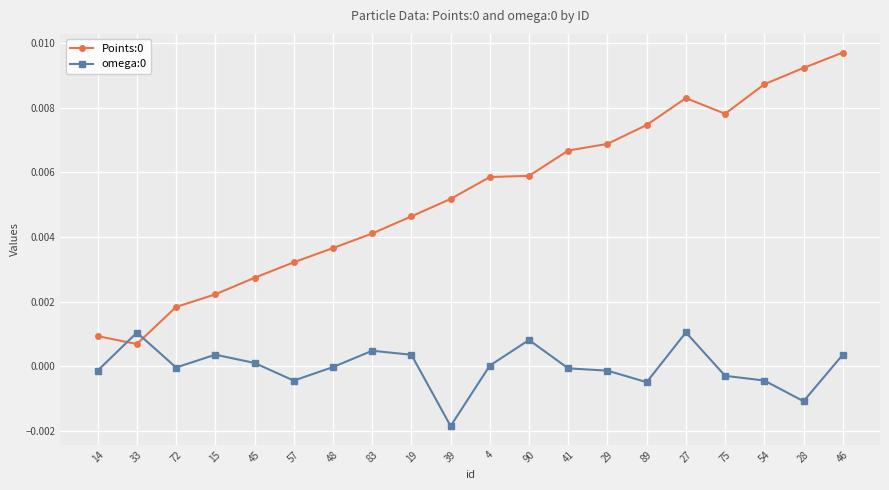

The value of omega:0 at 29 is -0.0. True or false?

True